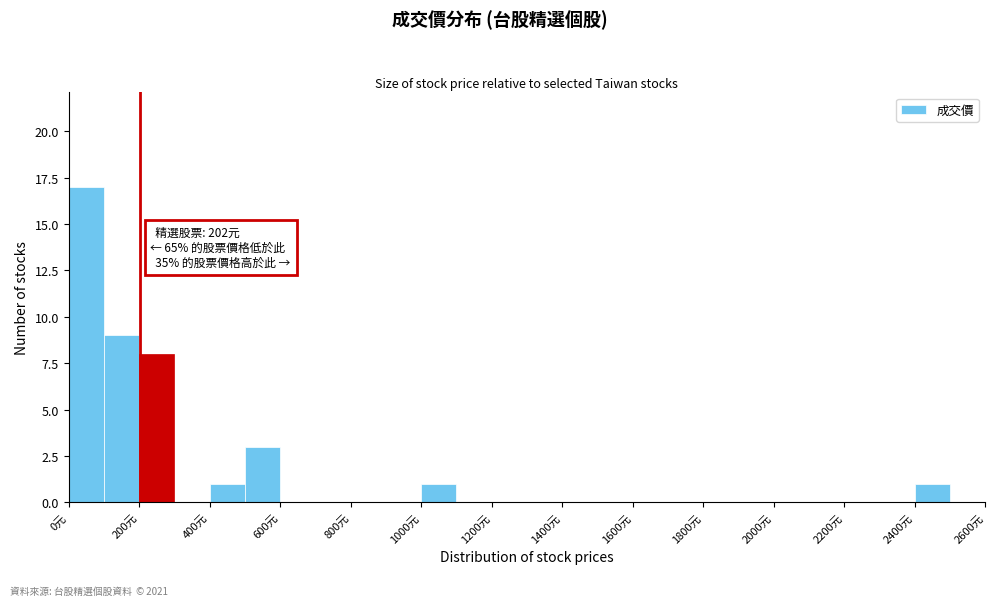

Which range on the x-axis has the tallest bar?

0 to 100